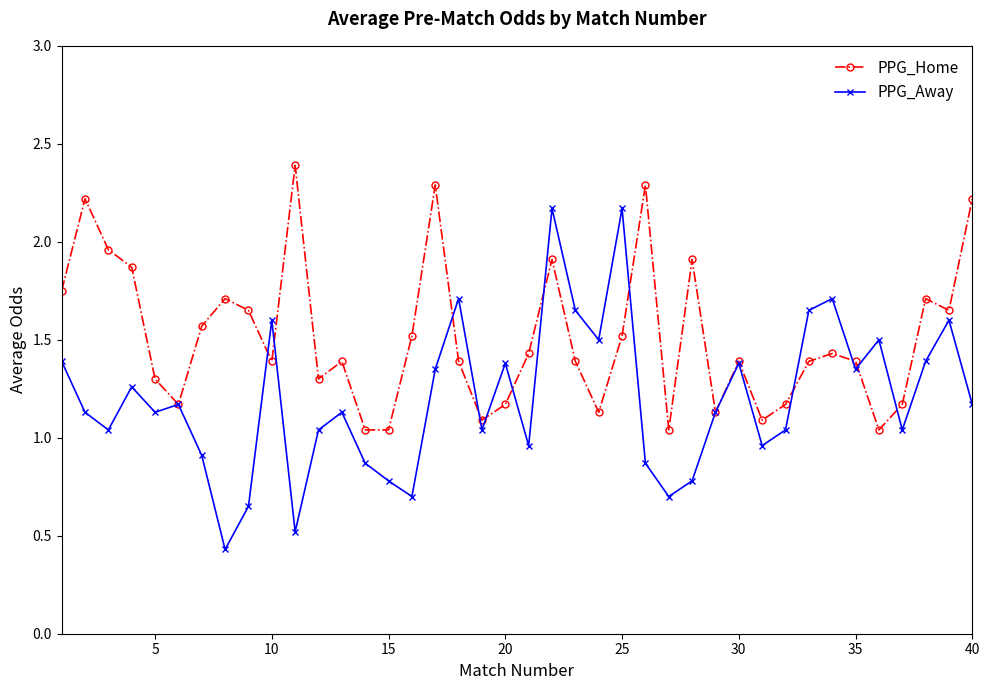

List the series in order of their overall mean, highest first.

PPG_Home, PPG_Away